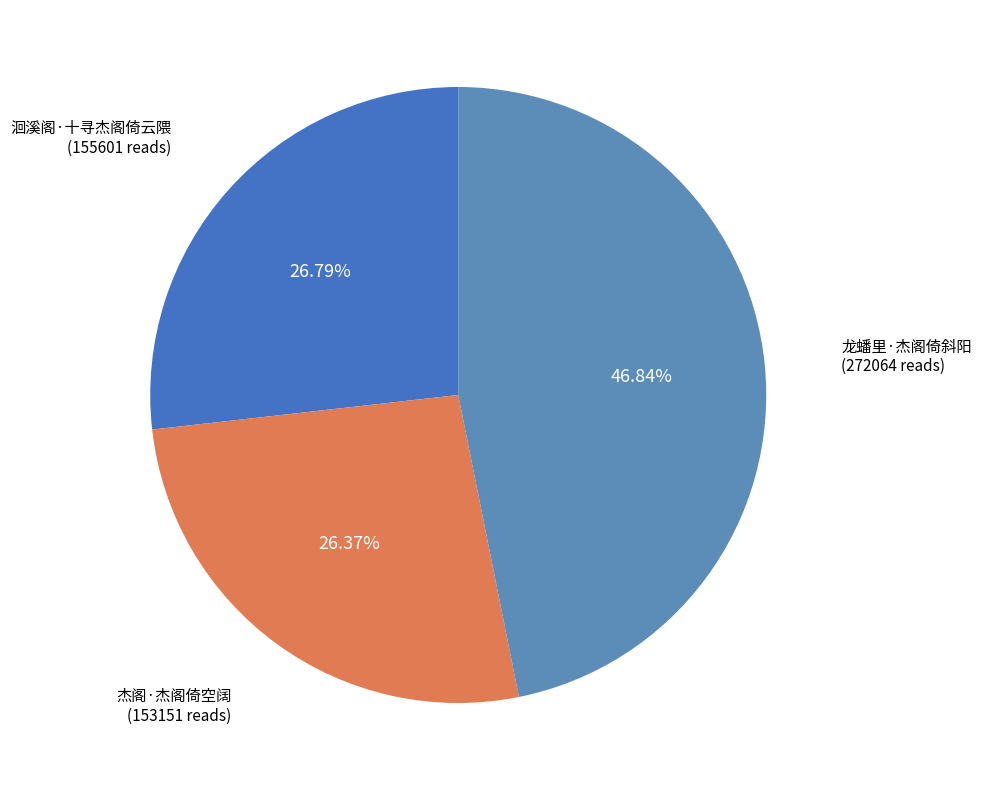

Does 杰阁·杰阁倚空阔 account for over 50% of the chart?

No